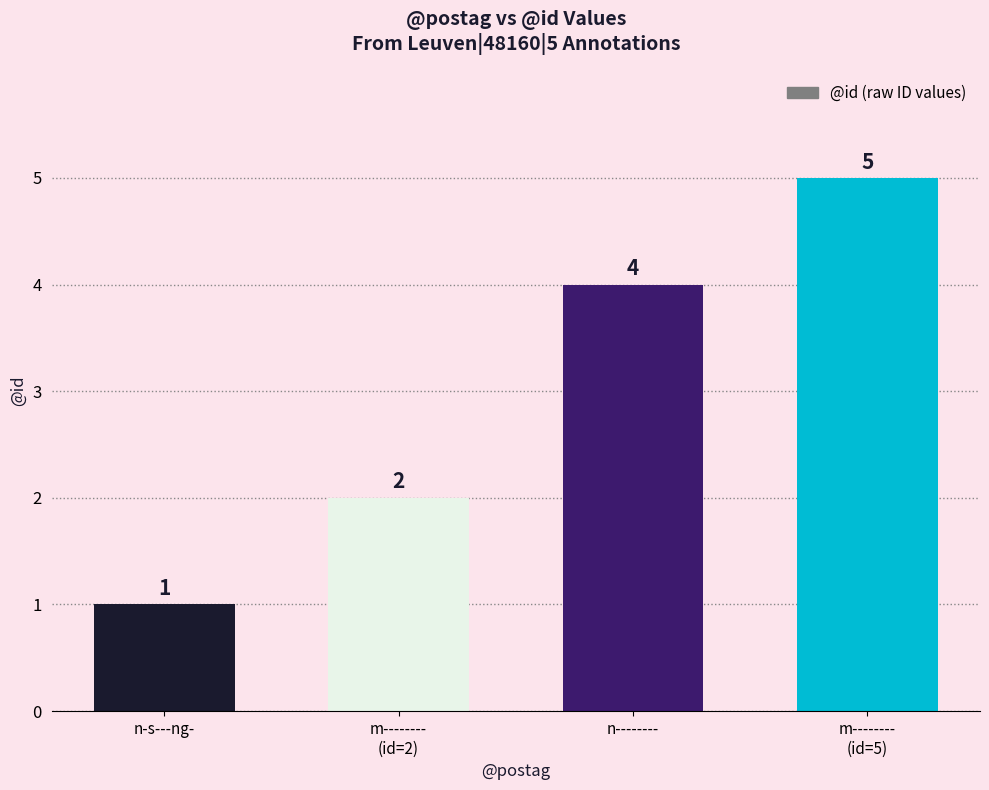

What is the label of the 4th bar from the right?

n-s---ng-